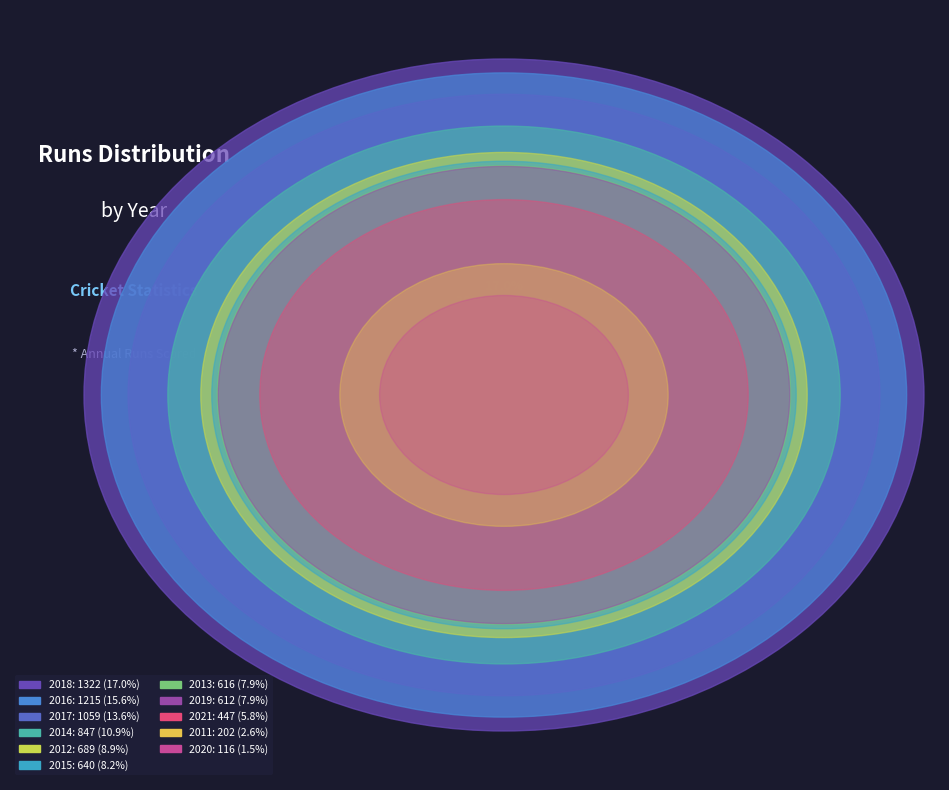

Is it true that 2019 is 8% of the pie?

True